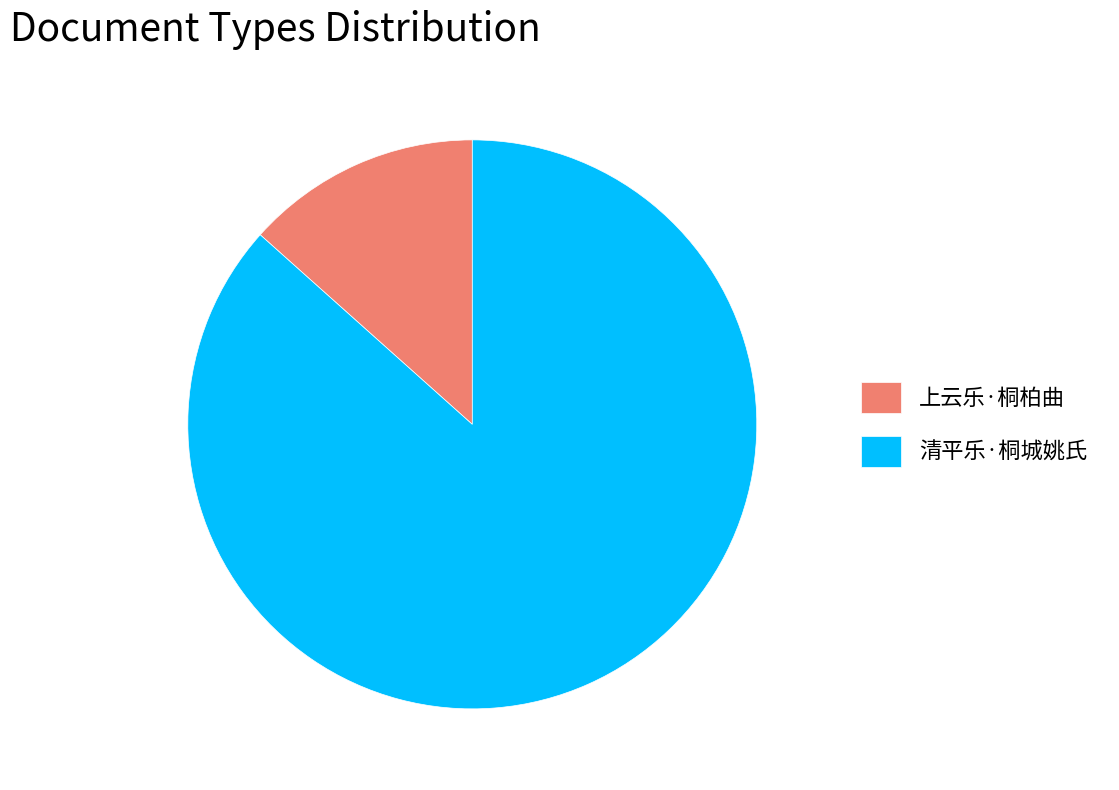

How many slices are in this pie chart?

2